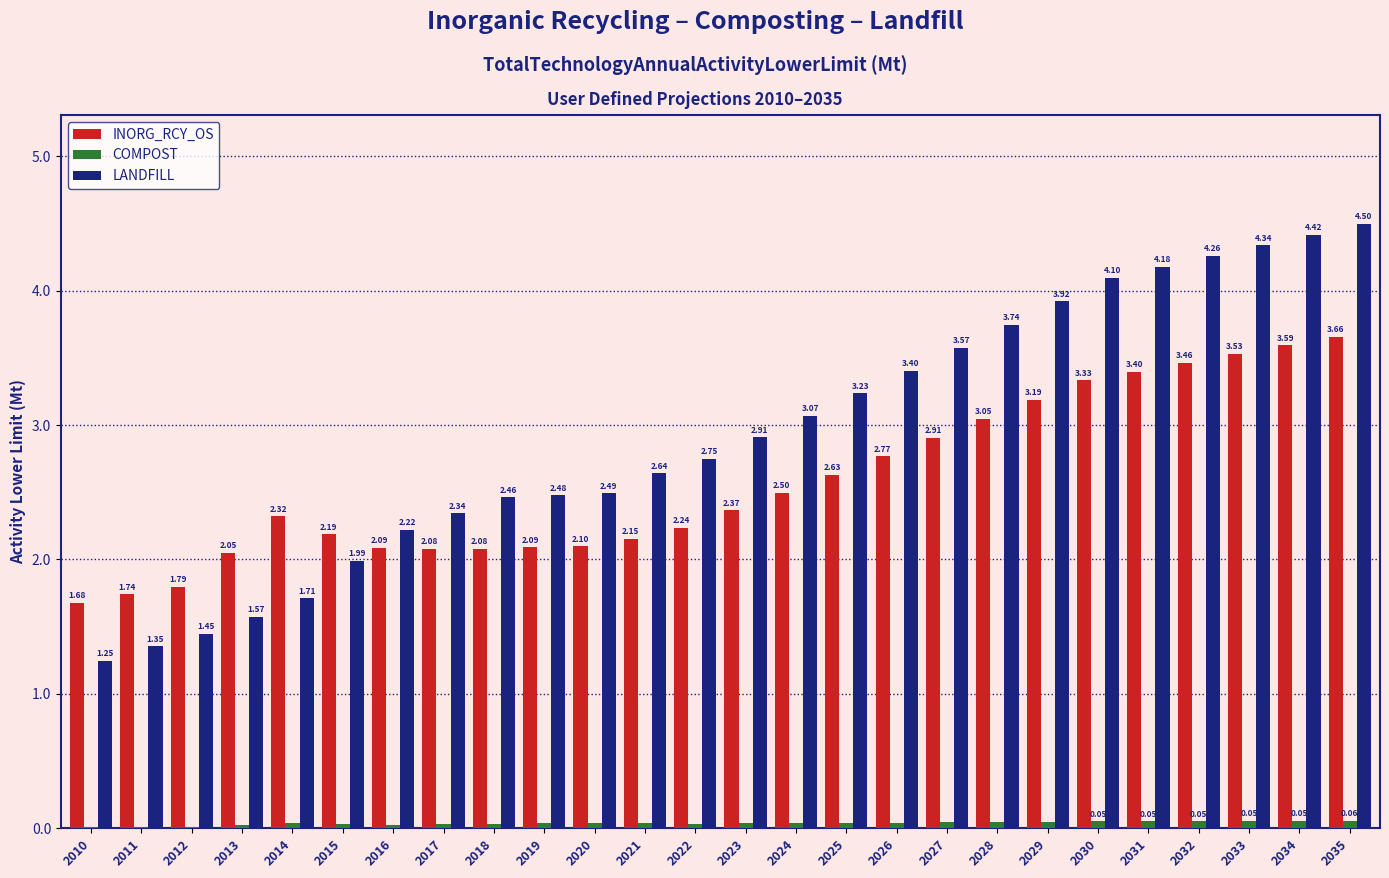

Count the number of data series in this chart.

3